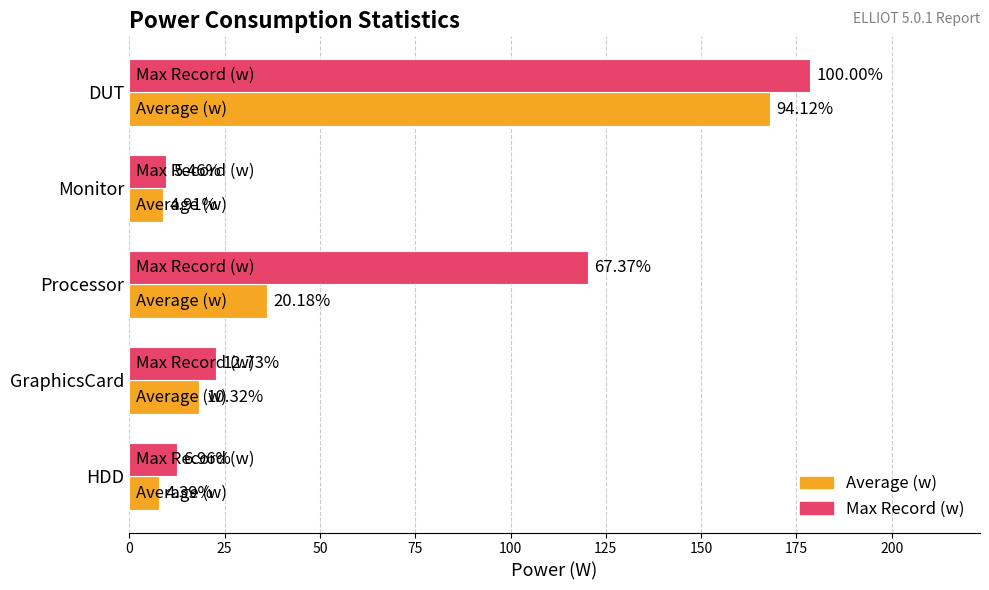

What are all the series names shown in the legend?

Average (w), Max Record (w)